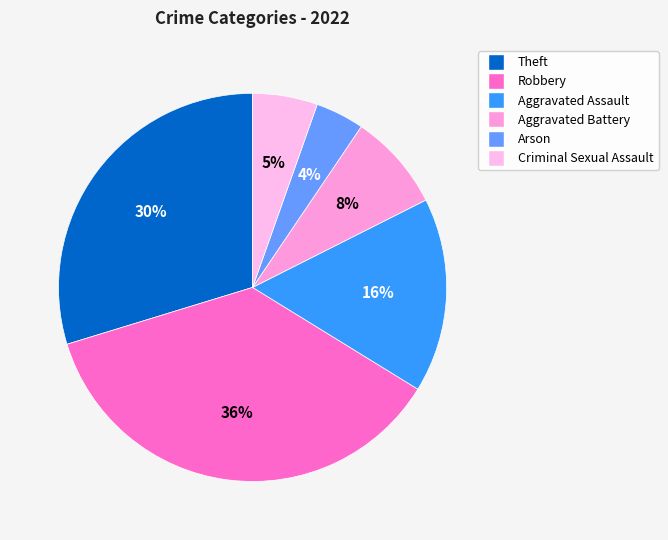

Count the number of slices in the pie.

6